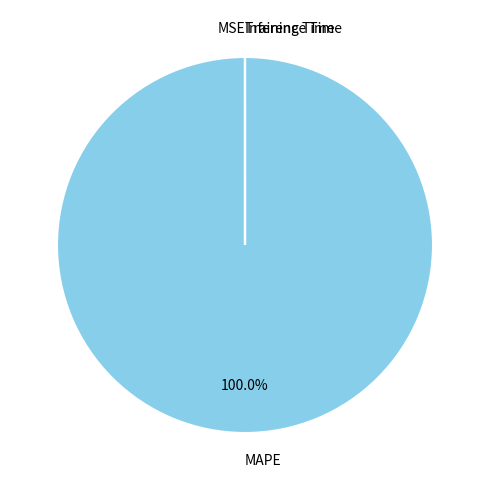

Is MAPE the majority of the pie?

Yes